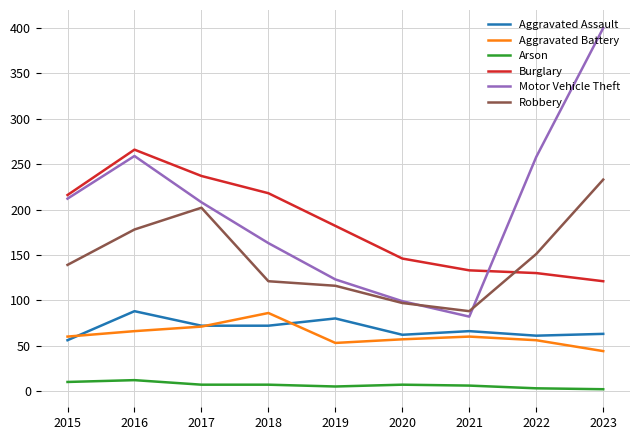

True or false: Motor Vehicle Theft and Aggravated Assault cross at least once.

False